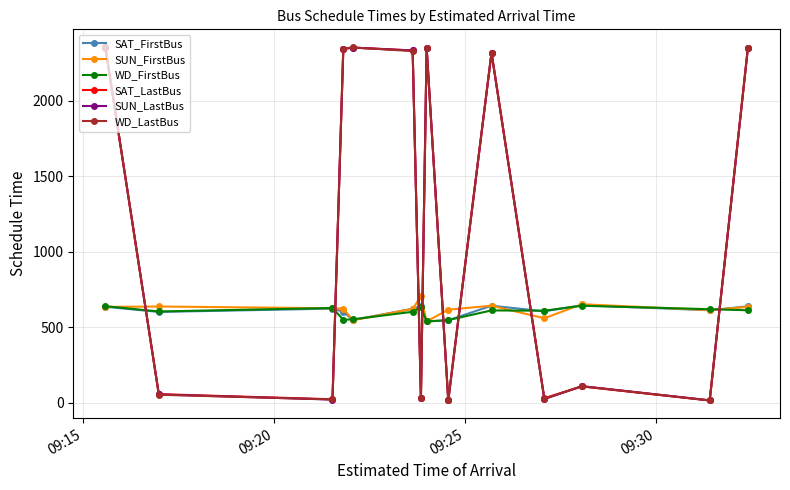

What are all the series names shown in the legend?

SAT_FirstBus, SUN_FirstBus, WD_FirstBus, SAT_LastBus, SUN_LastBus, WD_LastBus